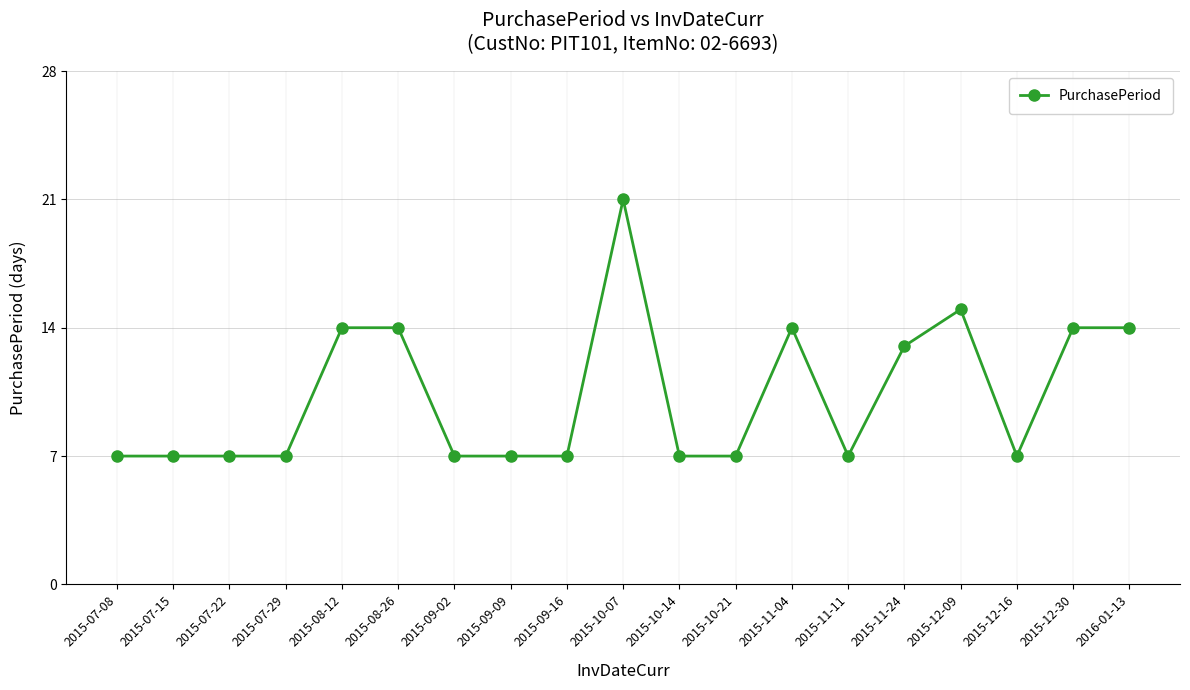

What position from the left is 2015-12-16?

17